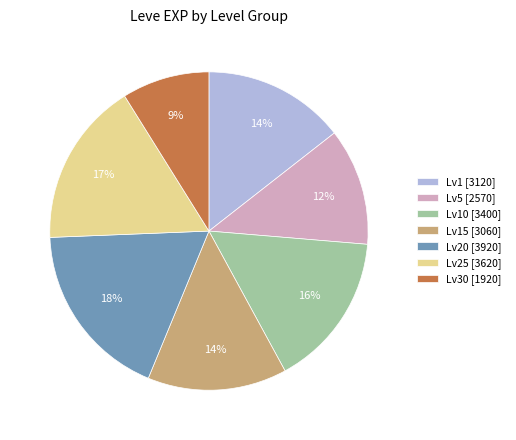

Is there any slice that represents more than half of the pie?

No